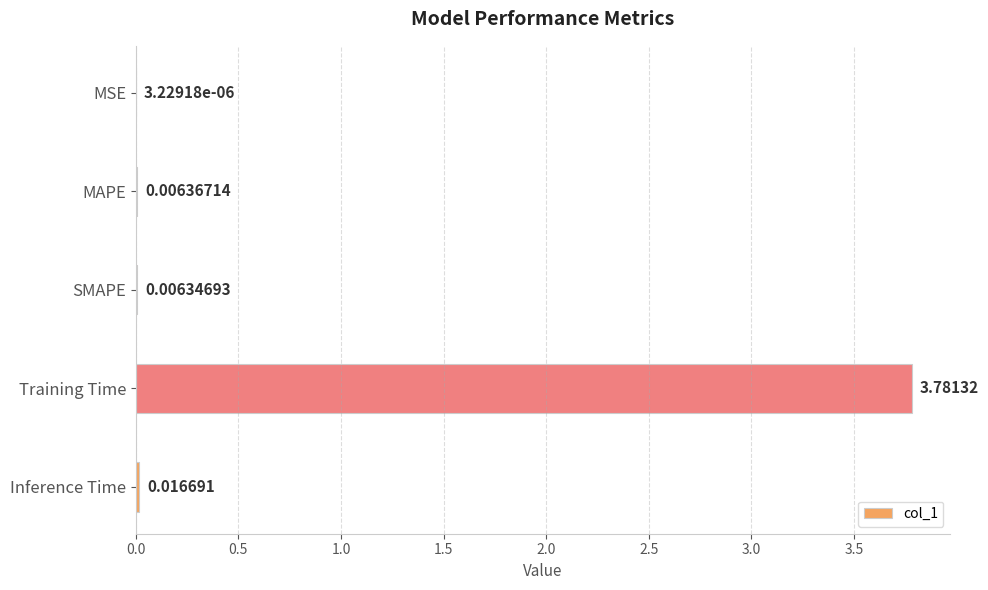

Which label corresponds to the largest value in the chart?

Training Time